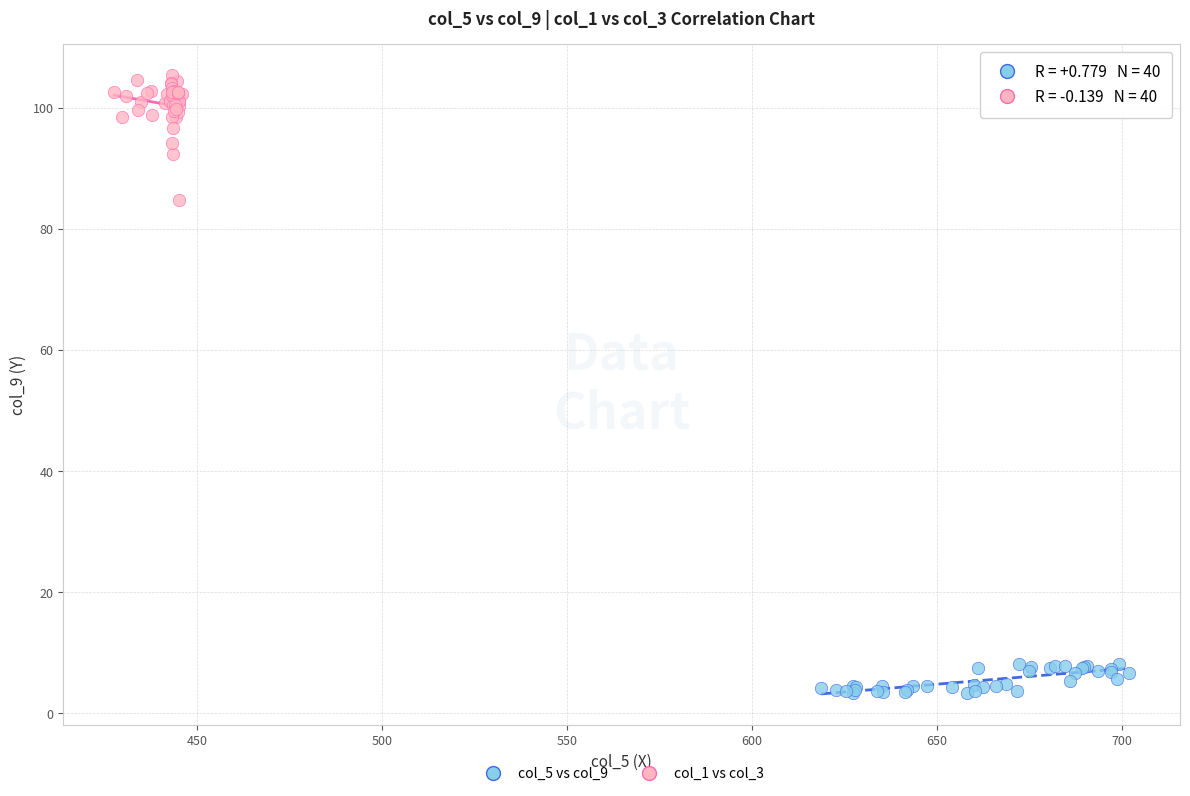

Which series contains the highest Y value?

col_1 vs col_3